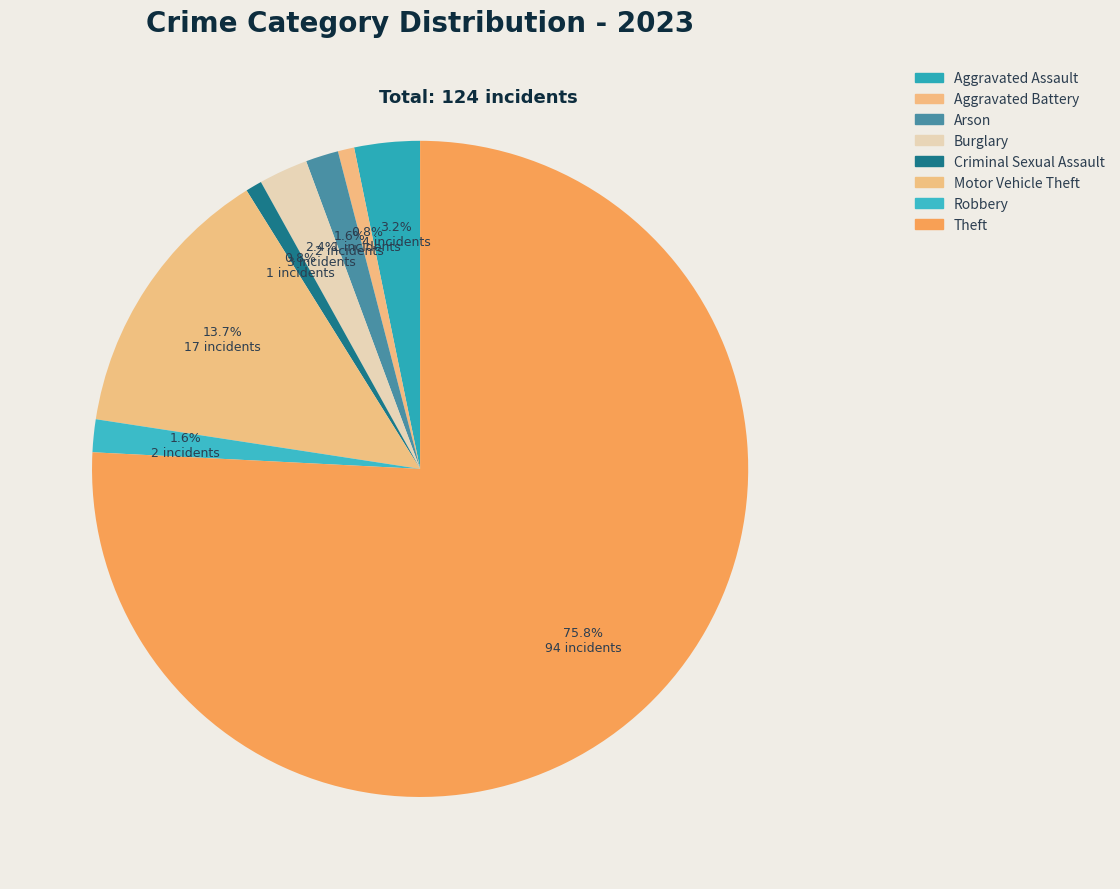

What percentage do Arson and Aggravated Battery together represent?

2.4%